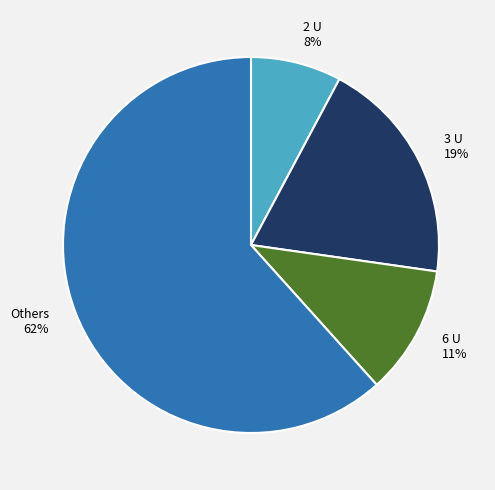

To the nearest percent, what is the difference between the largest and smallest slice percentages?

54%